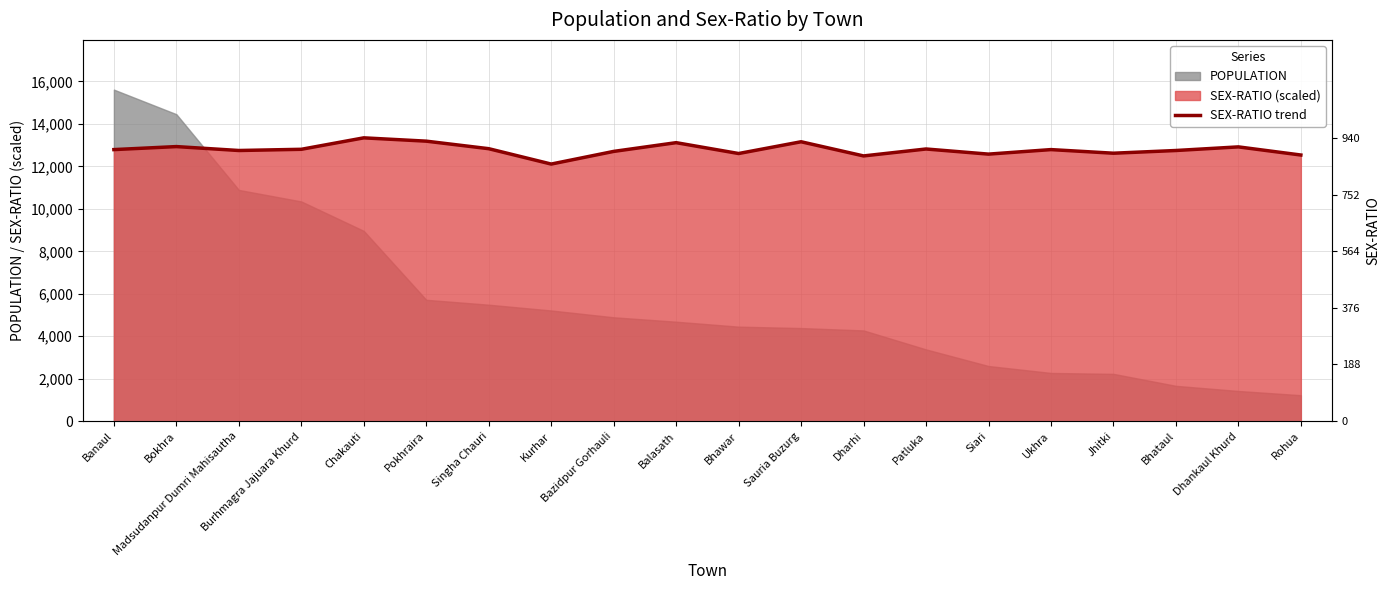

The chart shows a value of 8808.1 at Bhataul. True or false?

False